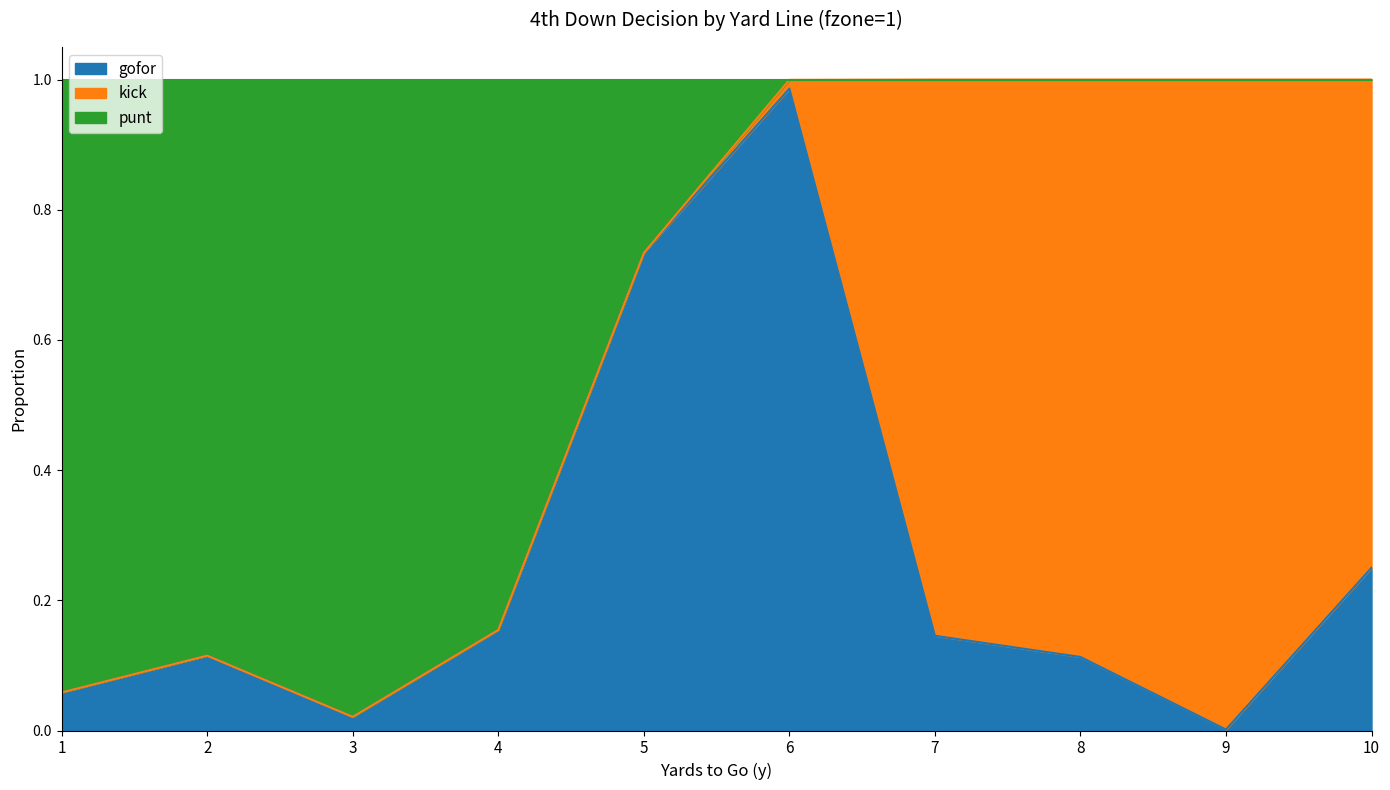

Is it true that gofor equals 0.6 at 6?

False